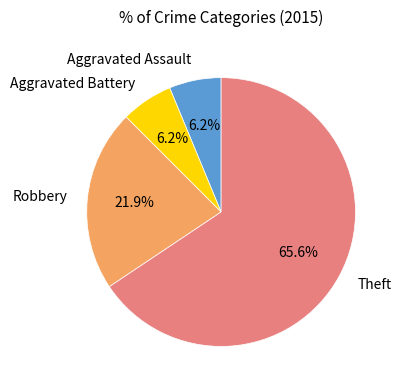

Is there a majority slice in this chart?

Yes